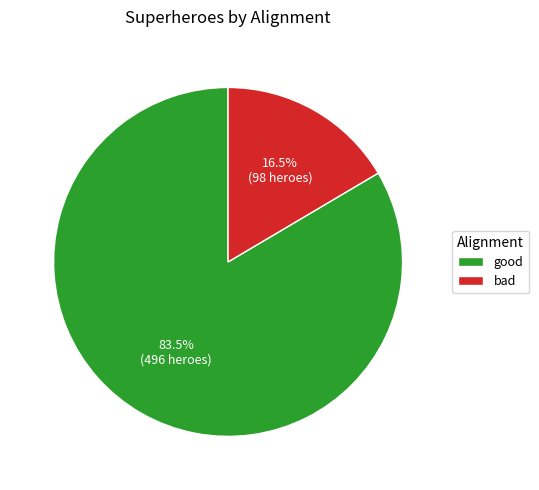

Count the number of slices in the pie.

2